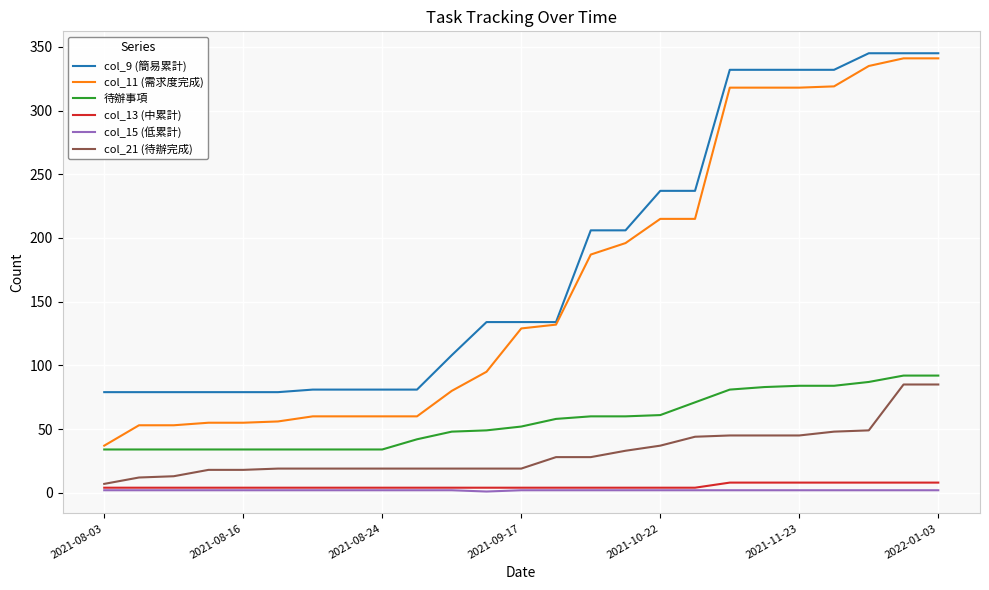

True or false: col_21 (待辦完成) and col_11 (需求度完成) intersect in this chart.

False